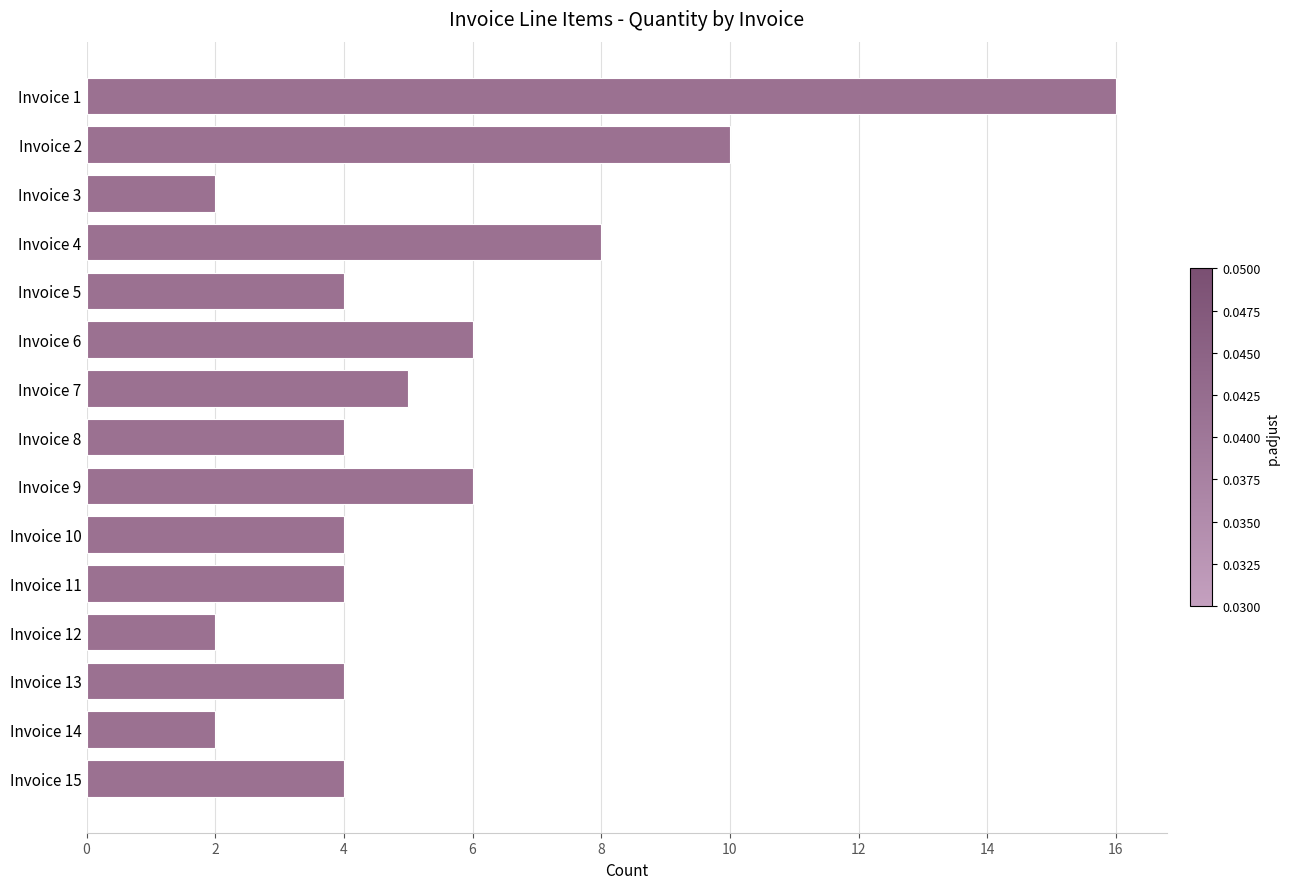

What is the difference between the maximum and minimum values?

14